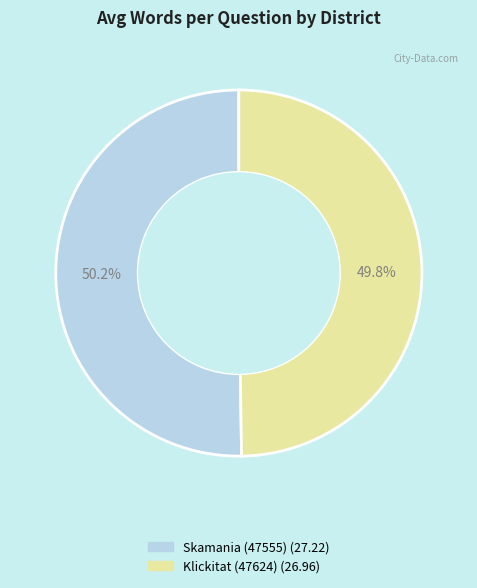

How many segments does this pie chart have?

2